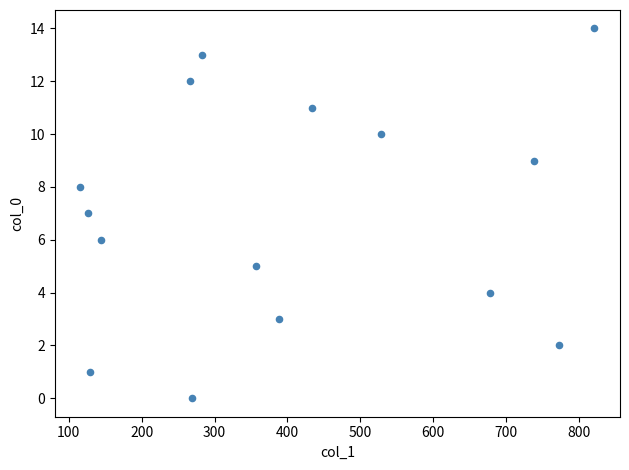

What is the range of Y values (max minus min)?

14